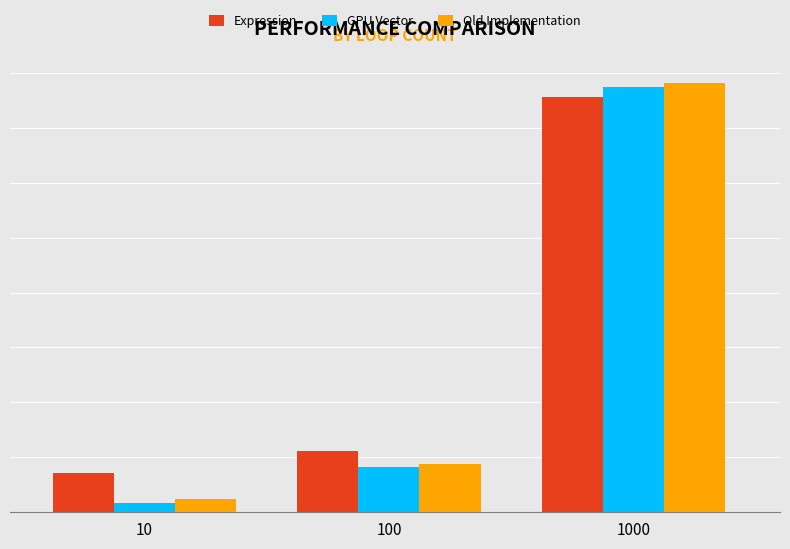

Are the bars horizontal?

No